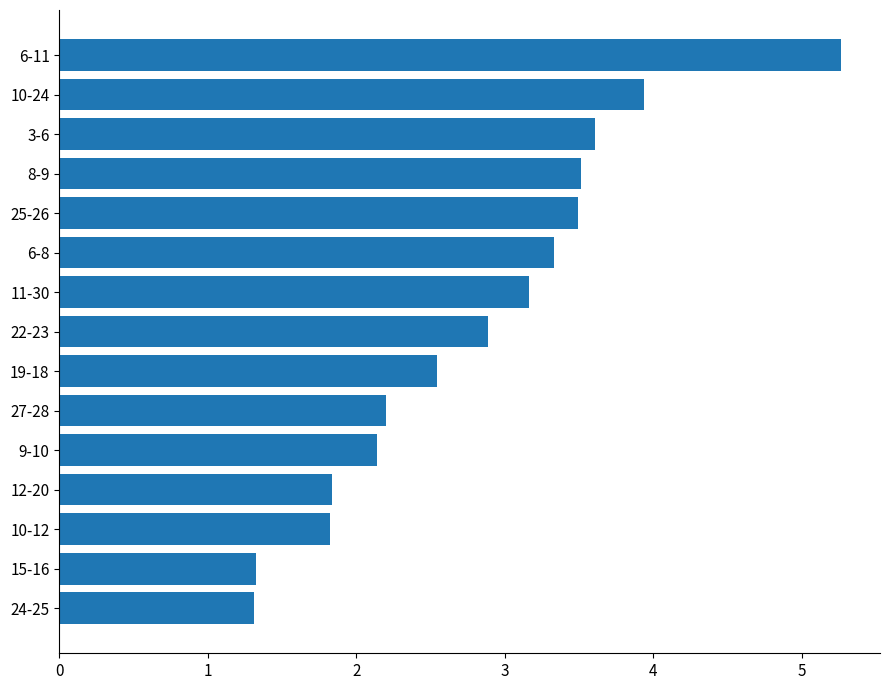

What is the average value?

2.8